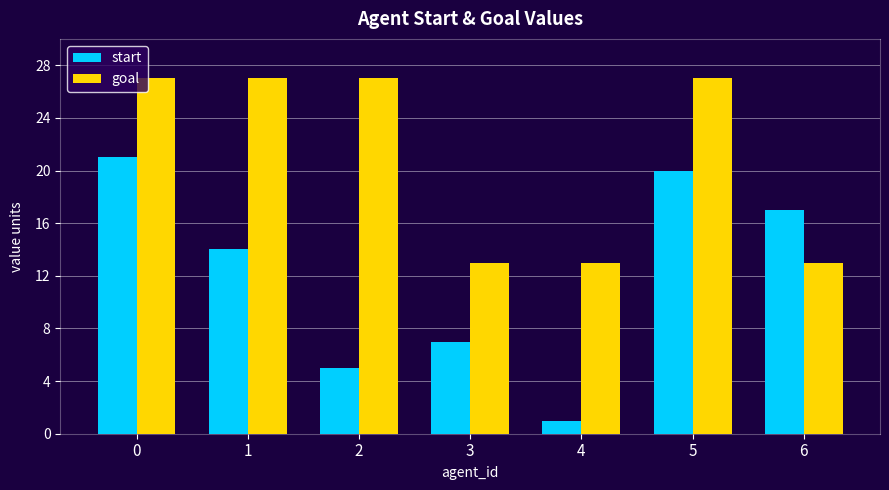

How many series are shown in this chart?

2